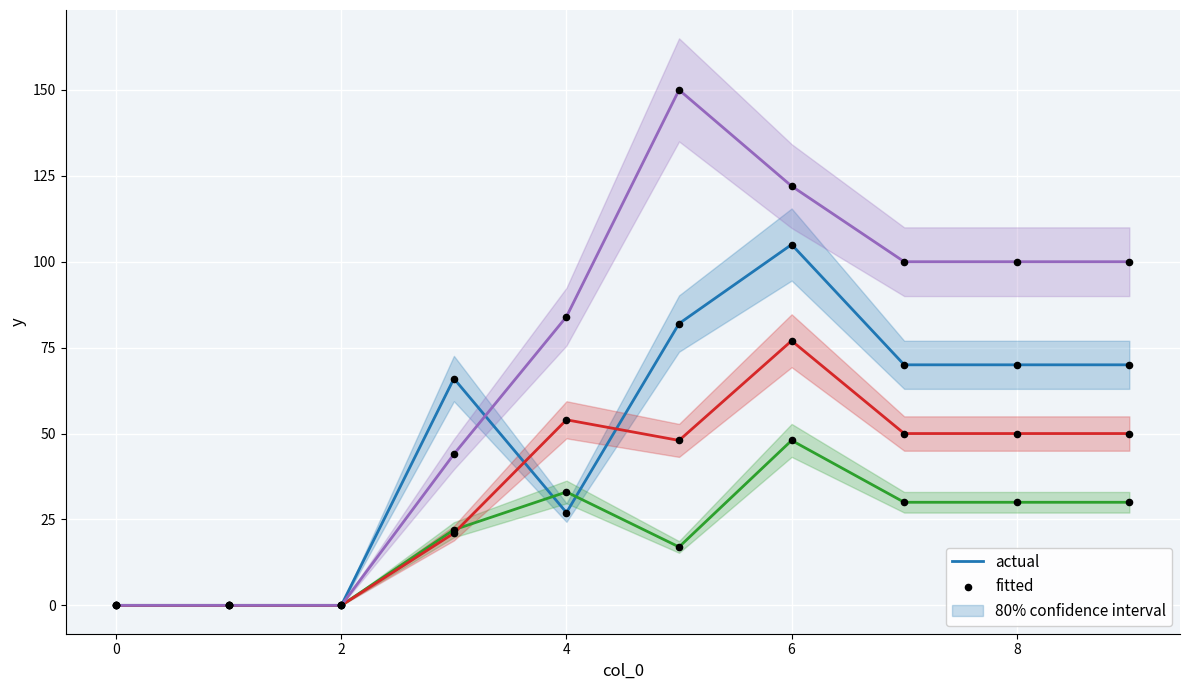

What is the total value across all series at 4?

198